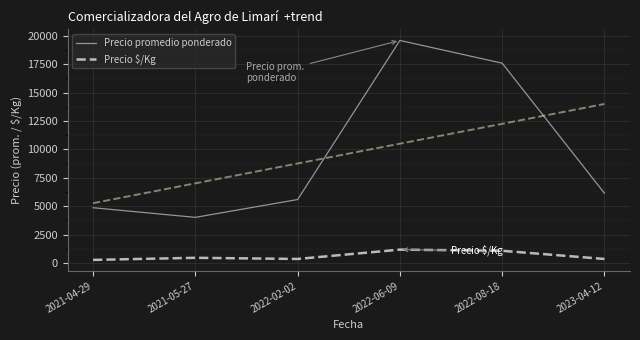

At how many categories does at least one series exceed 371?

6